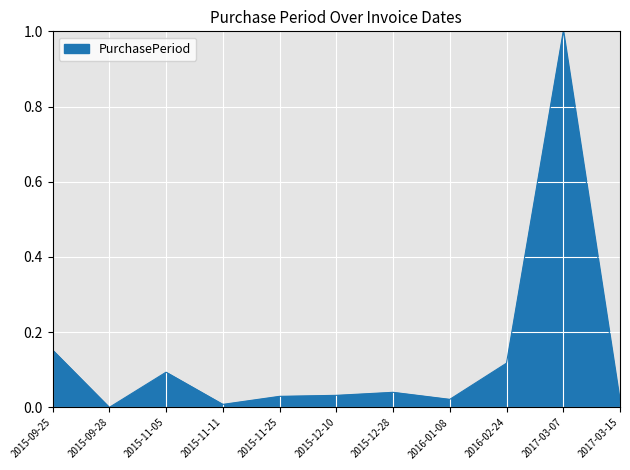

At which category does the chart reach its minimum across all series?

2015-09-28